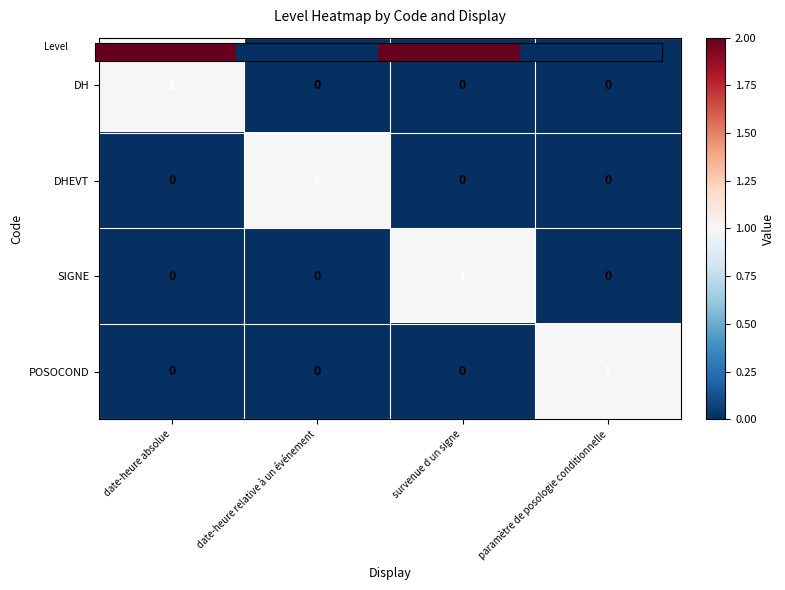

How many POSOCOND values are between 0 and 1?

4